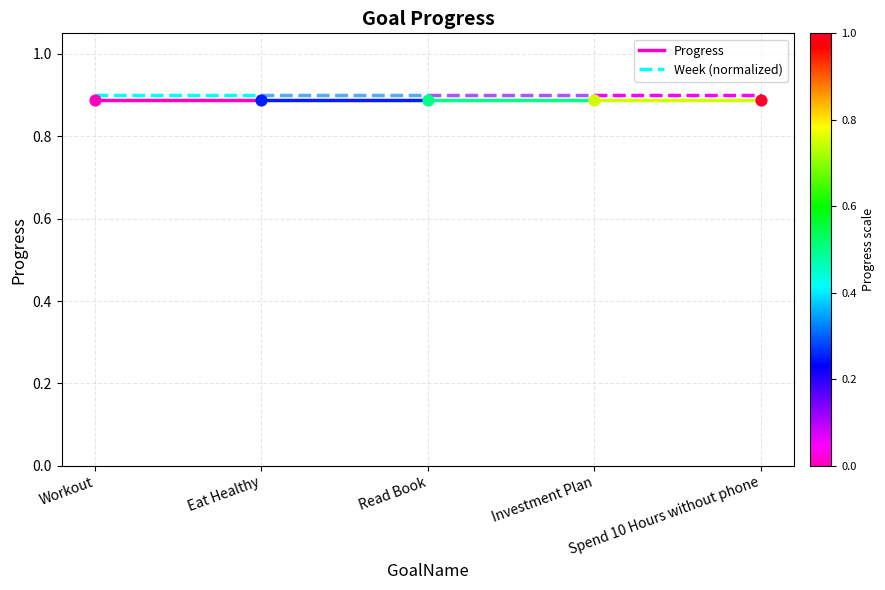

Which series has the largest total across all categories?

Week (normalized)